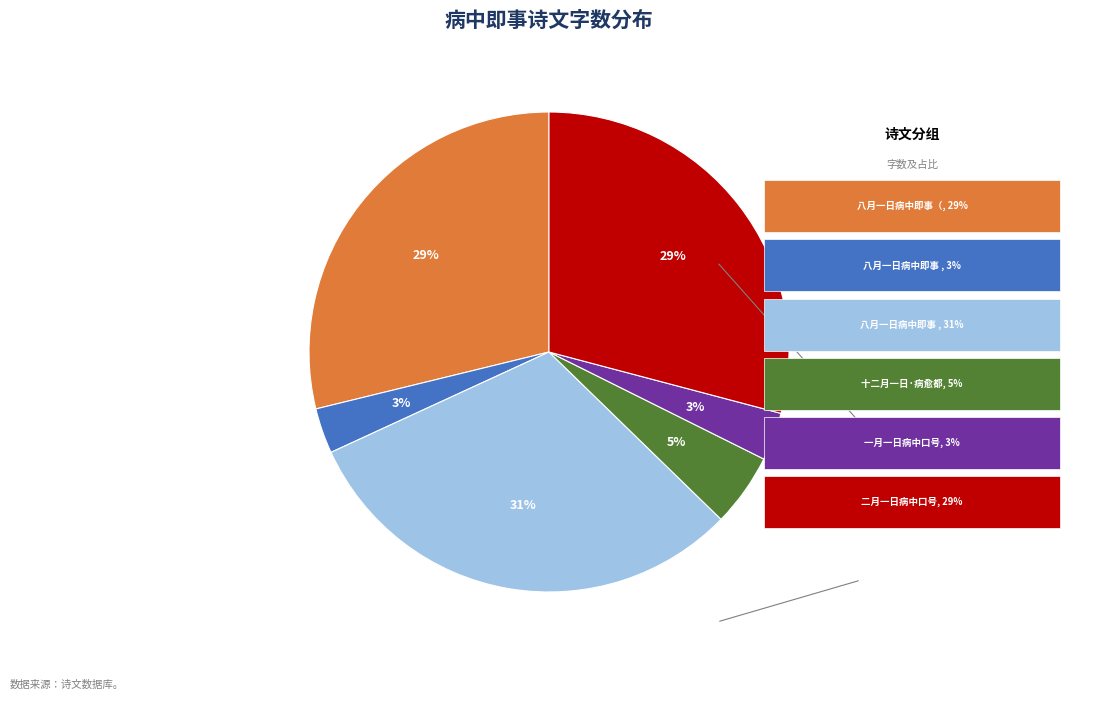

Is there a majority slice in this chart?

No